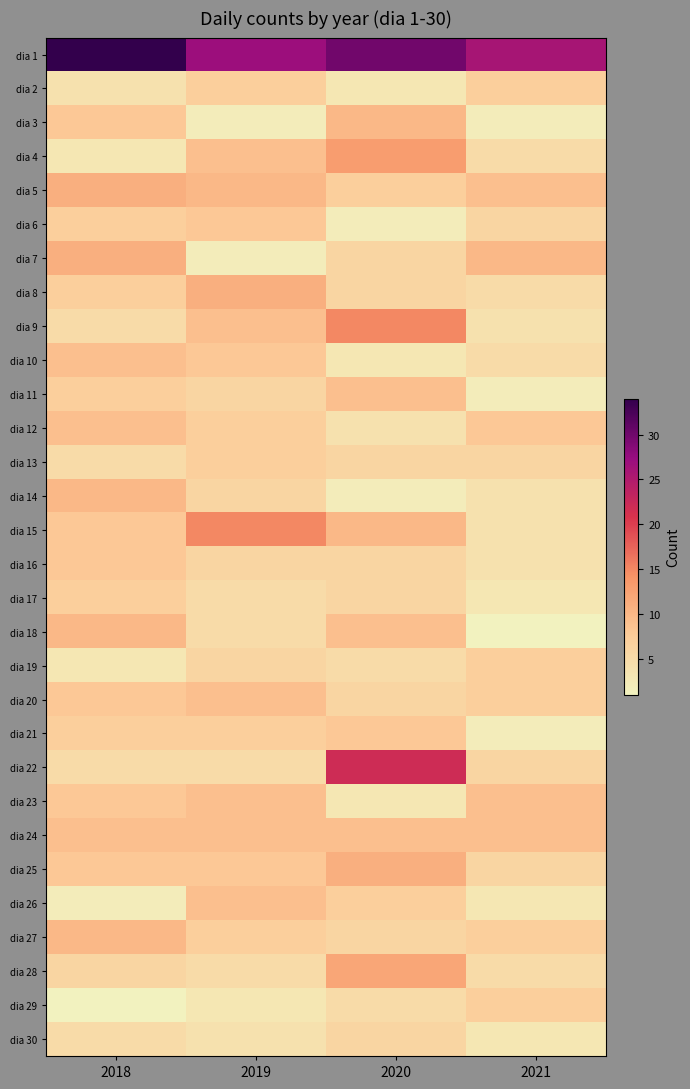

Between 2019 and 2020, which series saw the biggest shift?

dia 22